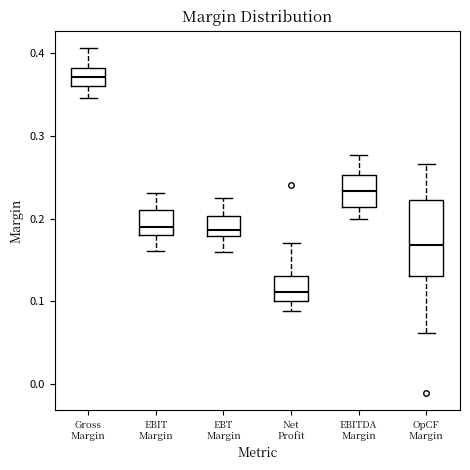

Which box's median line is the highest?

Gross Margin